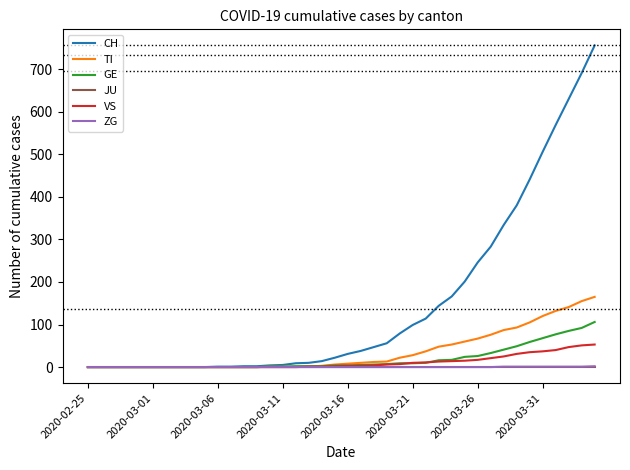

Which series has the largest total across all categories?

CH